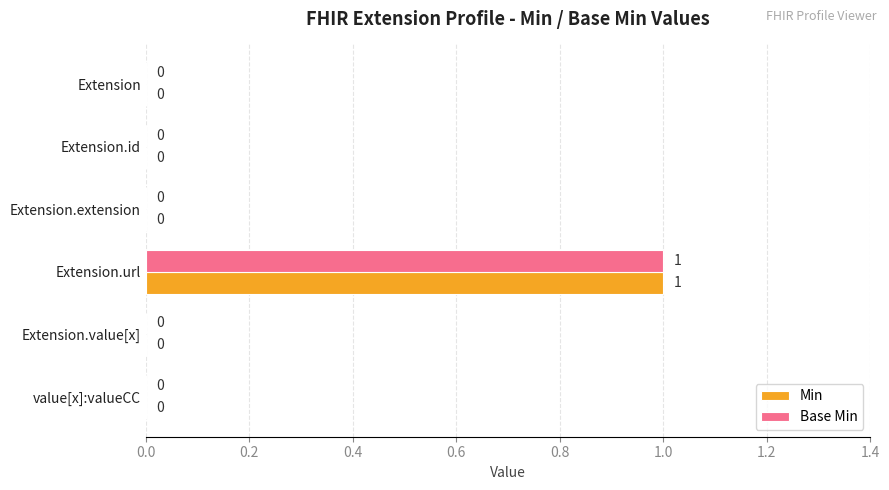

Is the value of Min at Extension.extension greater than the value of Base Min at Extension.url?

No